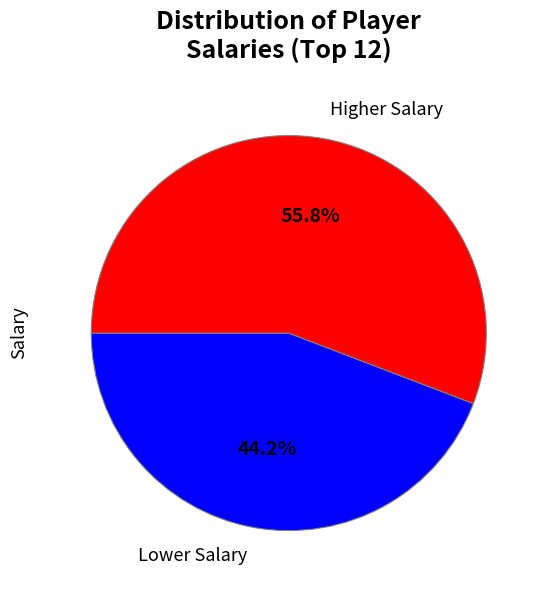

Does any single category account for the majority?

Yes